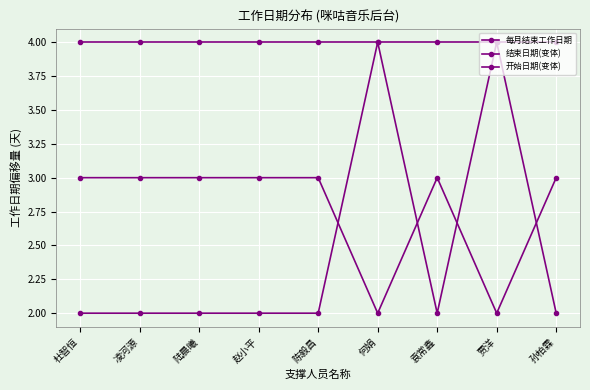

What is the label of the 7th point from the left?

袁常鑫